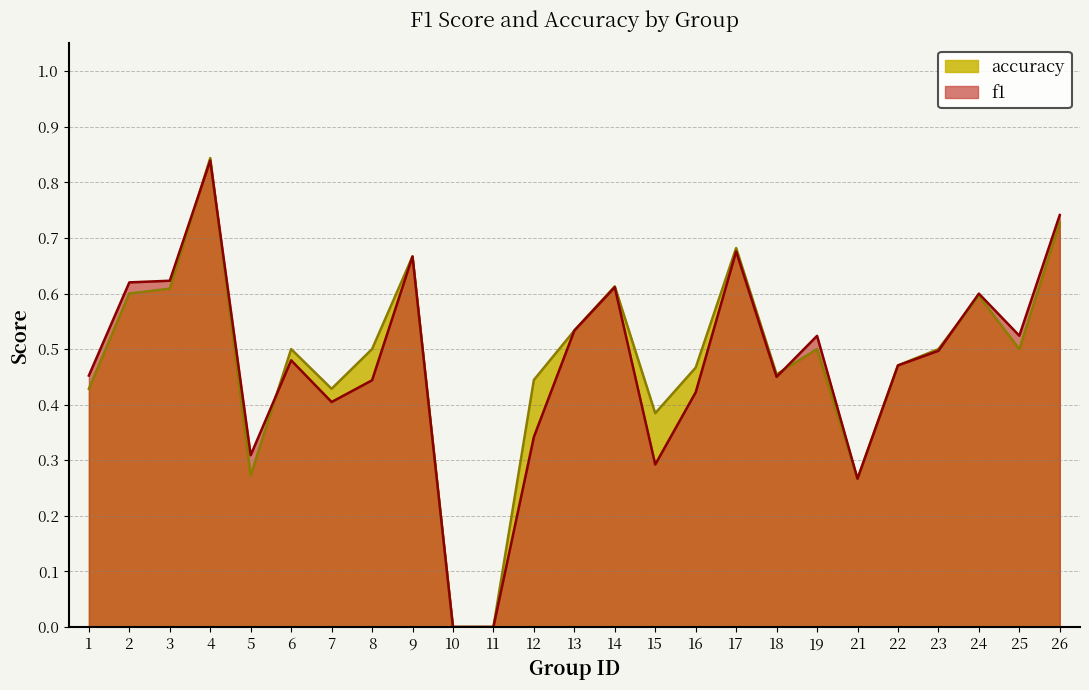

Rank the series by their maximum value, from lowest to highest.

f1, accuracy